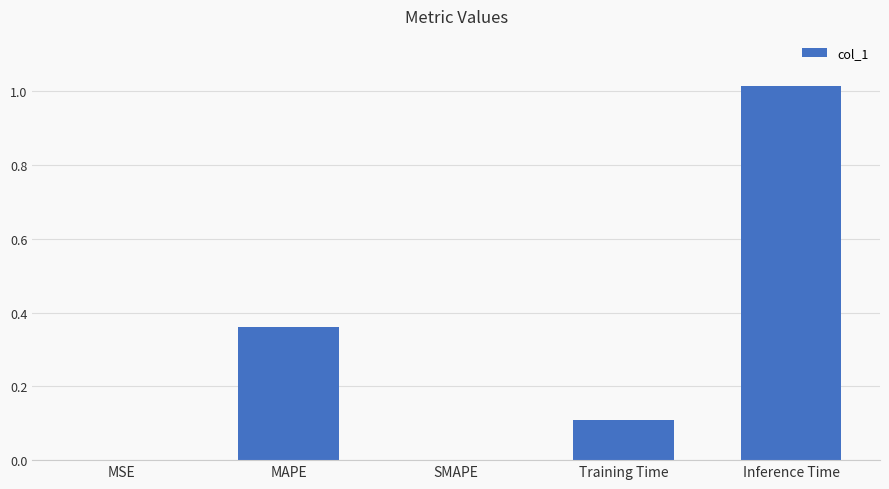

Which has a higher value, MAPE or Training Time?

MAPE